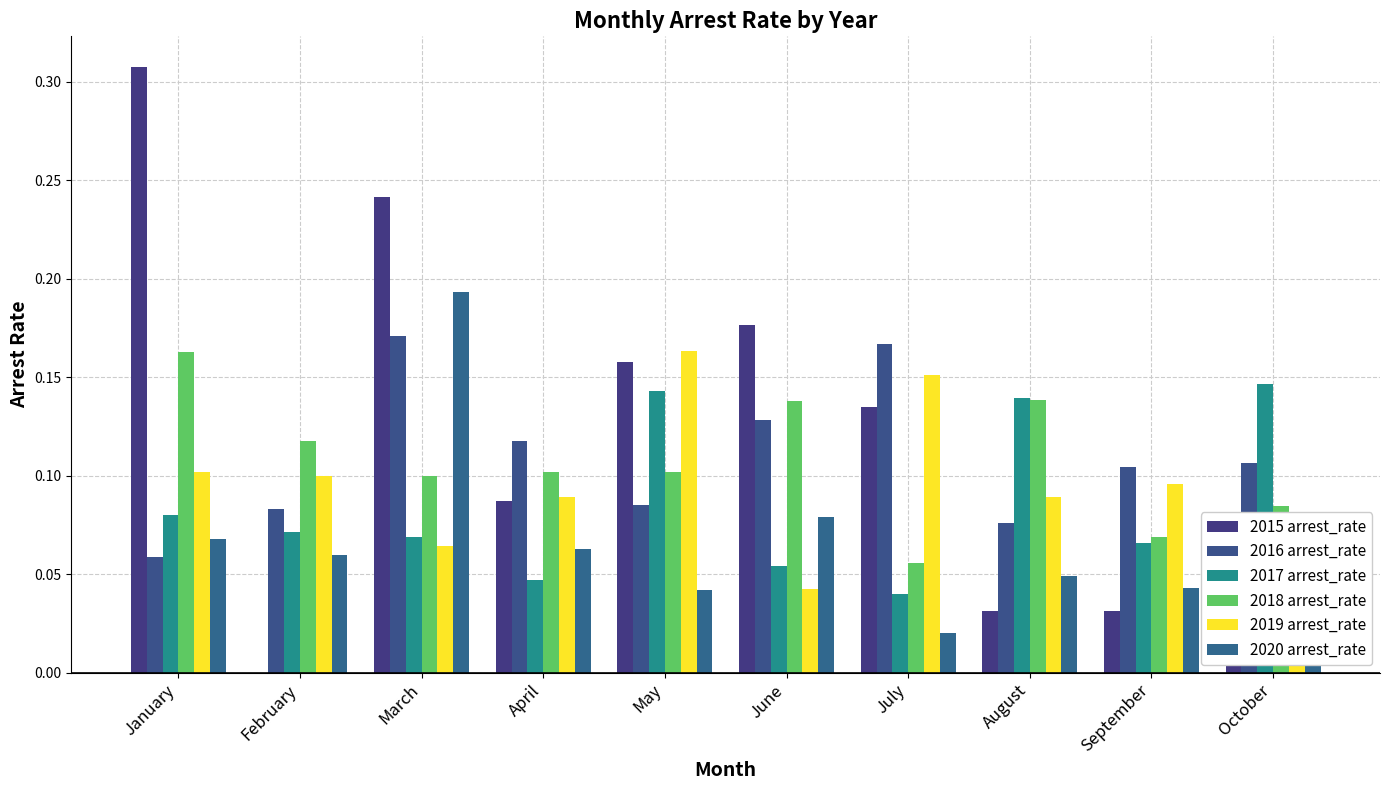

What is the maximum value shown in the chart?

0.3